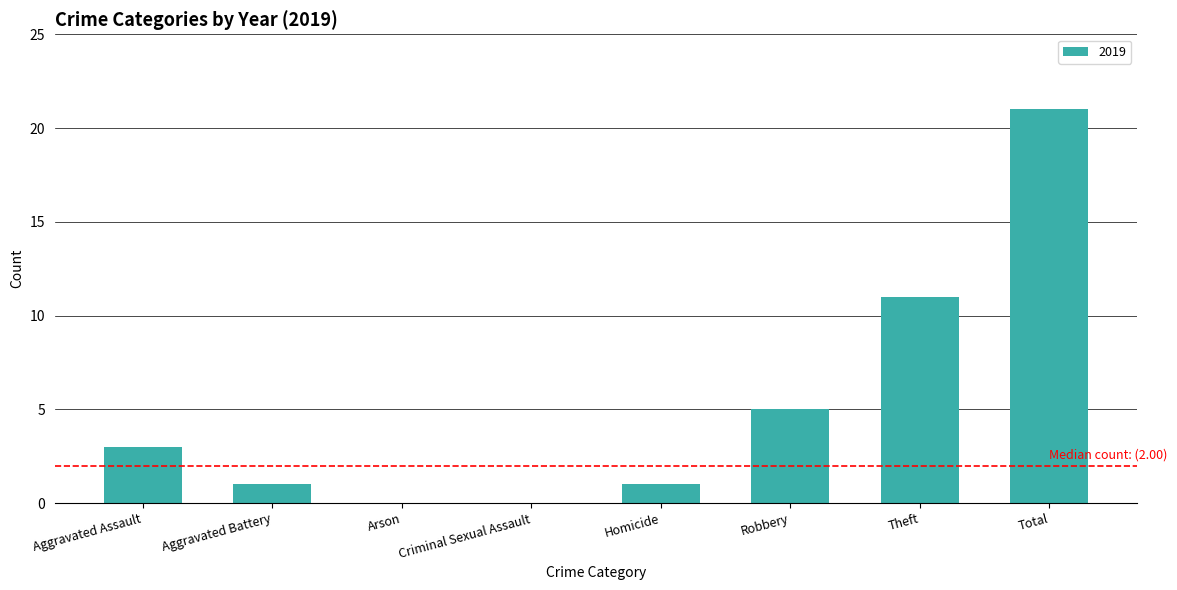

What value does the data have at Aggravated Assault?

3